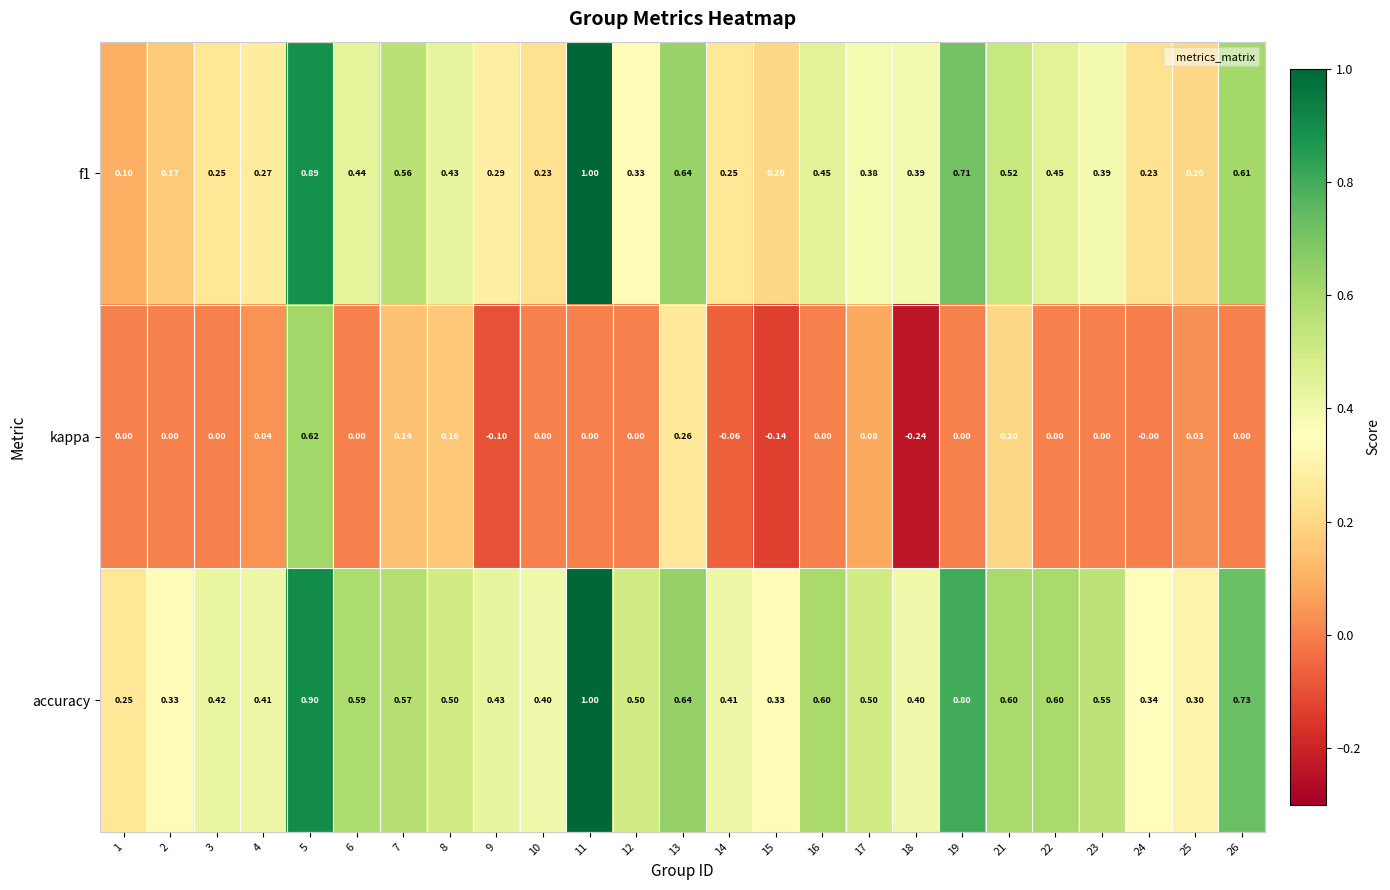

Between 6 and 21, which series saw the biggest shift?

kappa